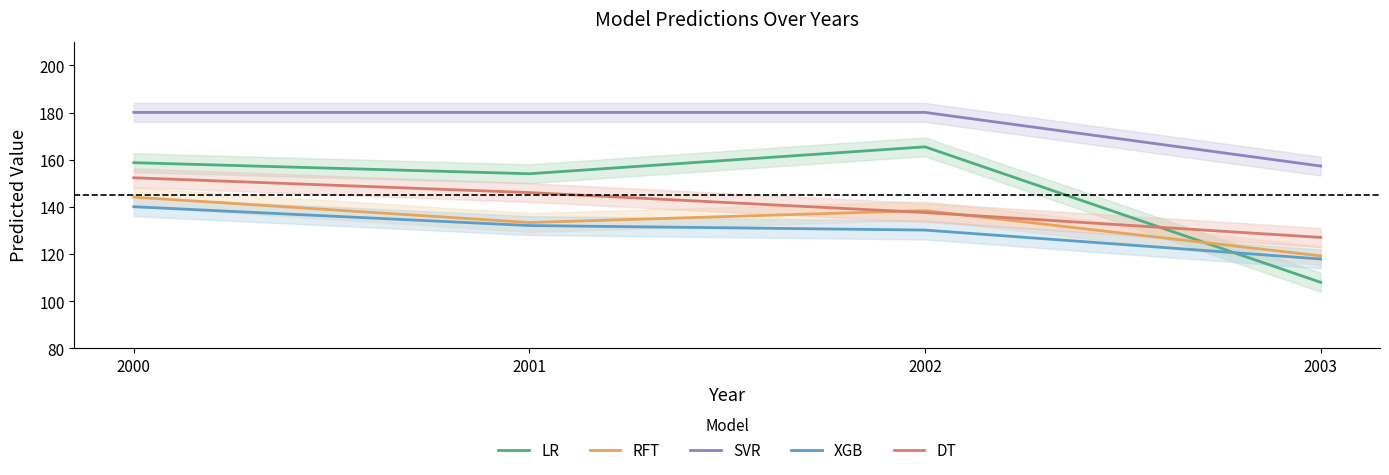

Is the value of DT at 2003 greater than the value of SVR at 2002?

No